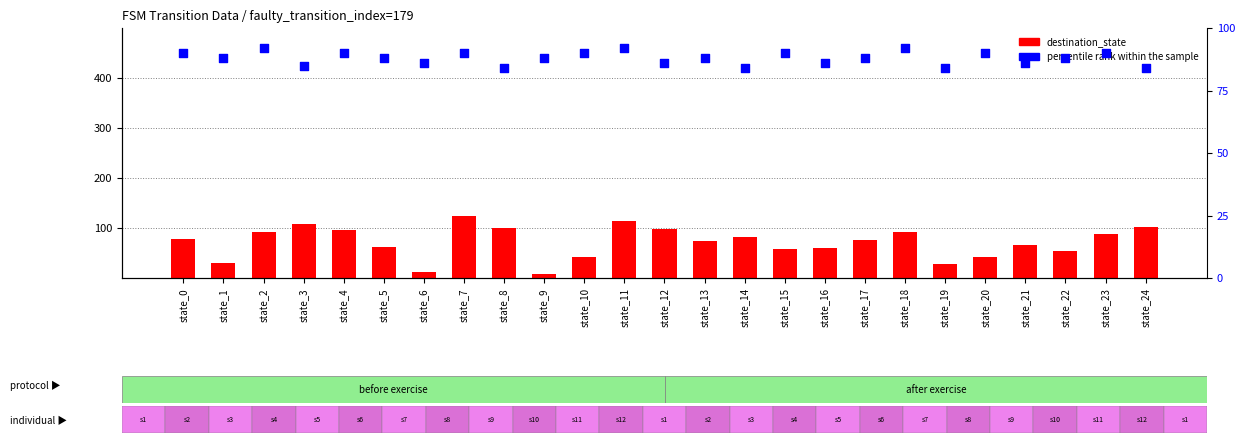

At how many categories does at least one series exceed 73?

25